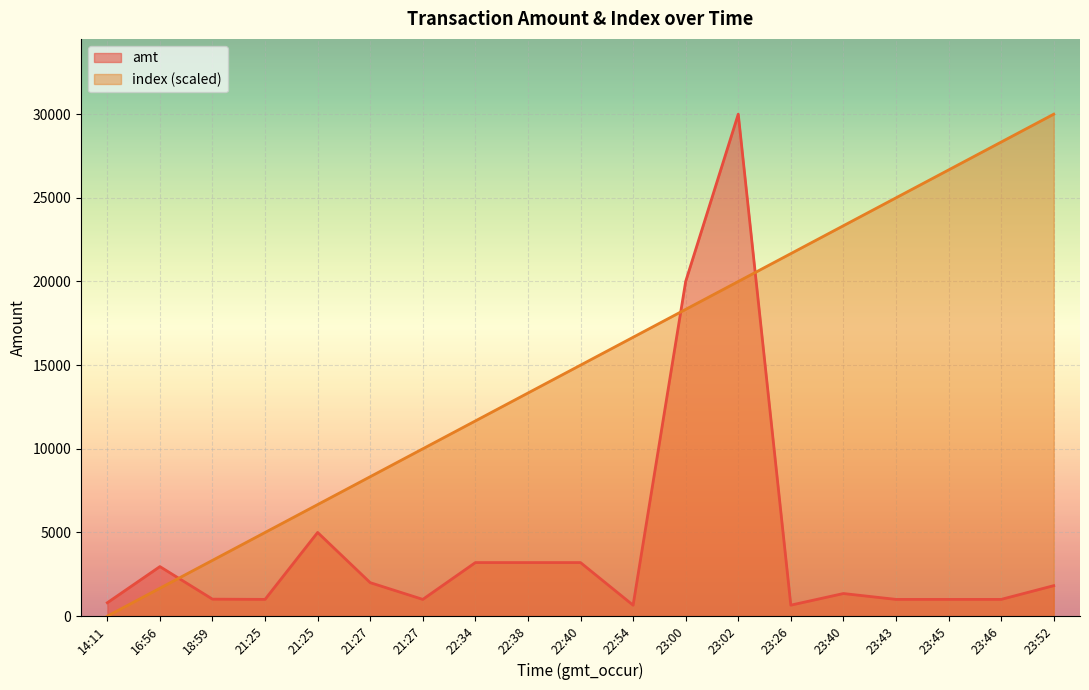

How many values in the amt series exceed 1350?

9